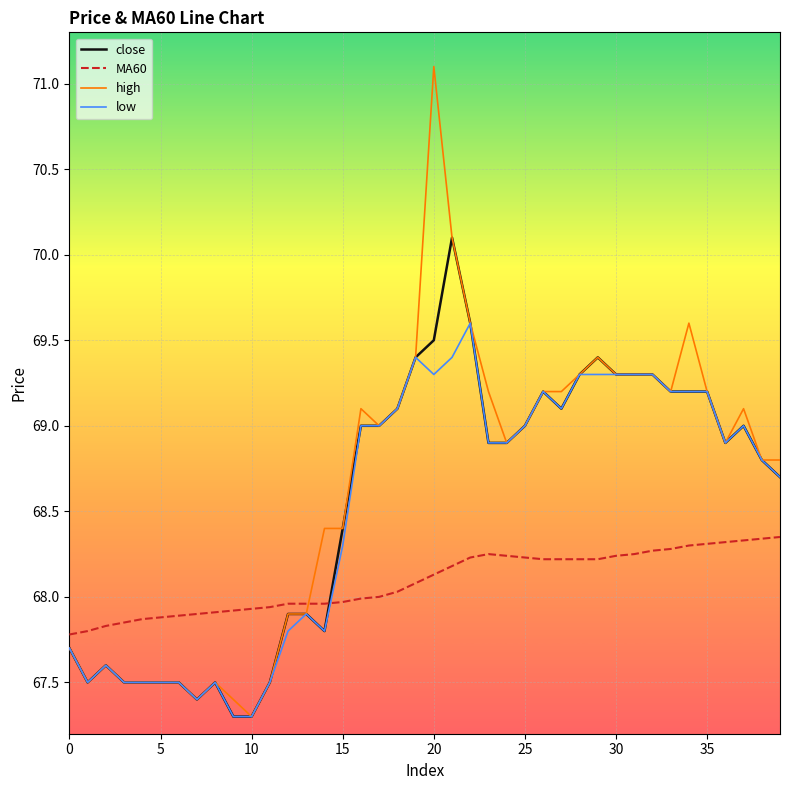

What is the lowest value of the high series?

67.3